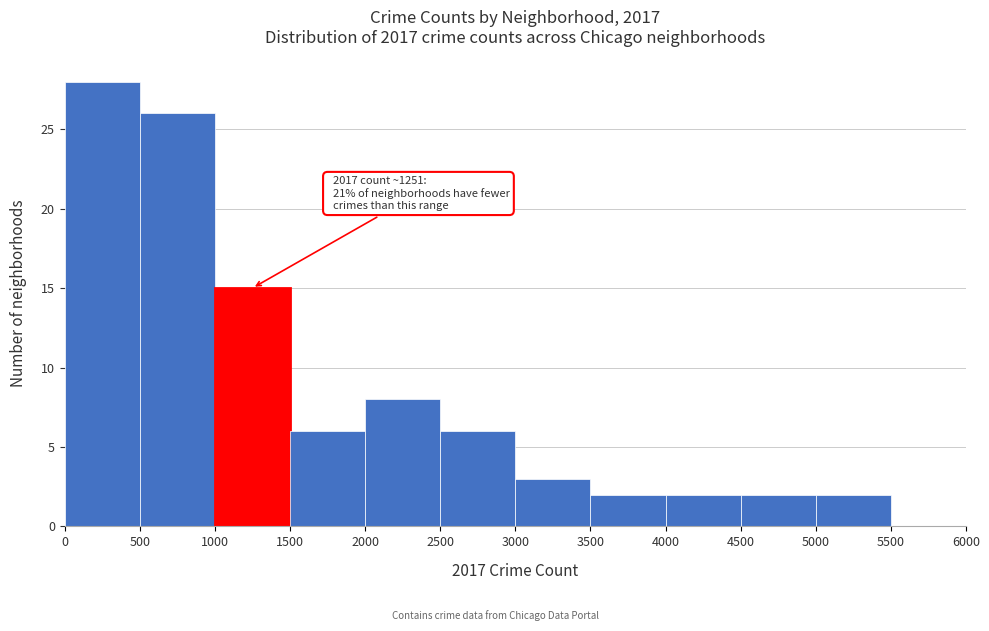

Over which range of the x-axis is the bar tallest?

0 to 500